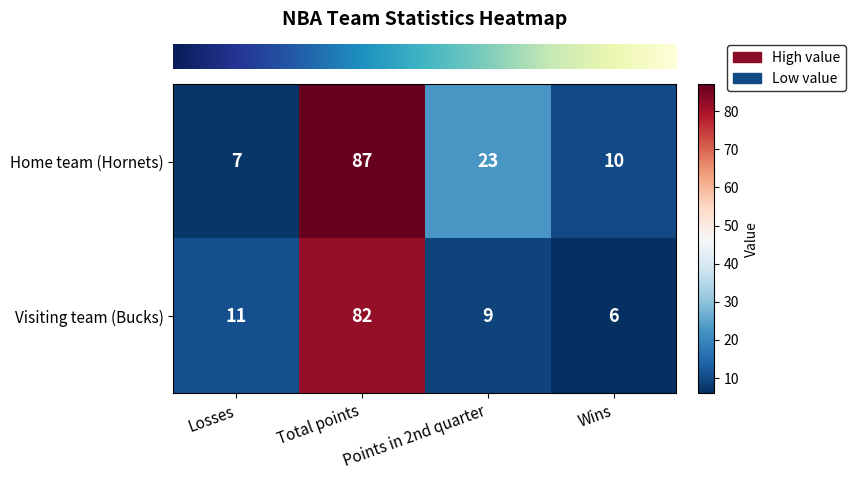

Which series has the widest spread of values?

Home team (Hornets)